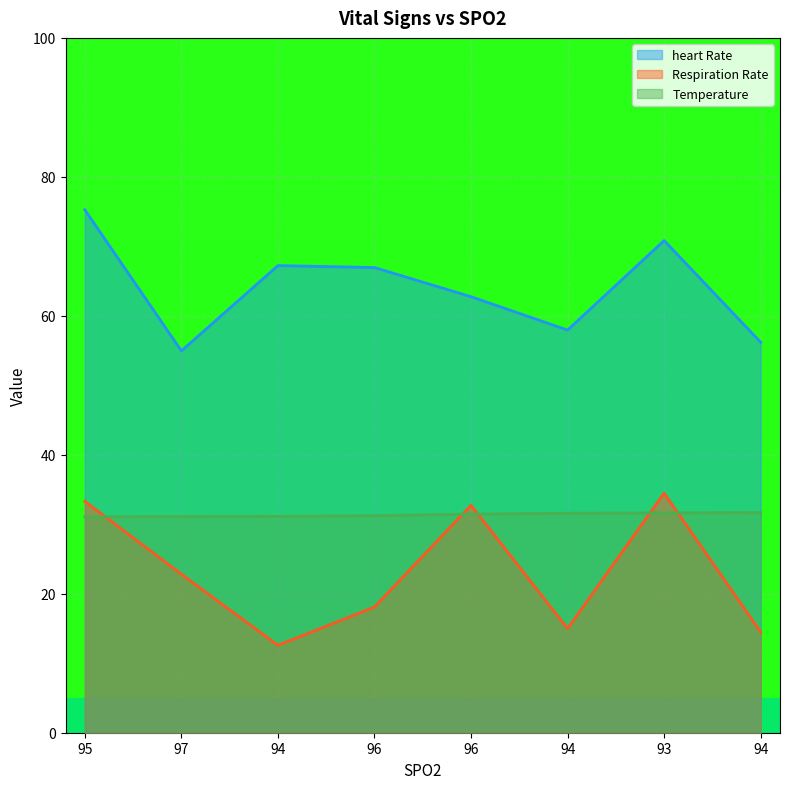

True or false: Respiration Rate and Temperature cross at least once.

True